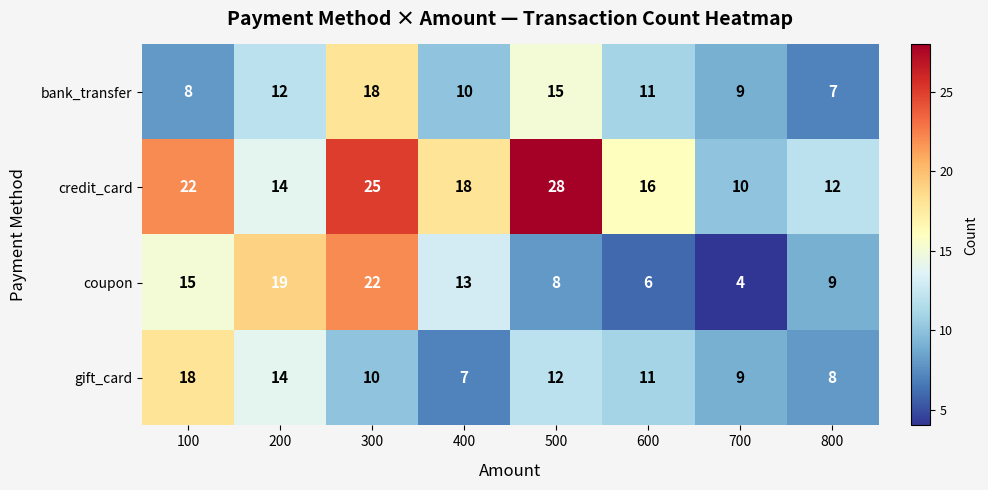

The value of gift_card at 700 is 3. True or false?

False